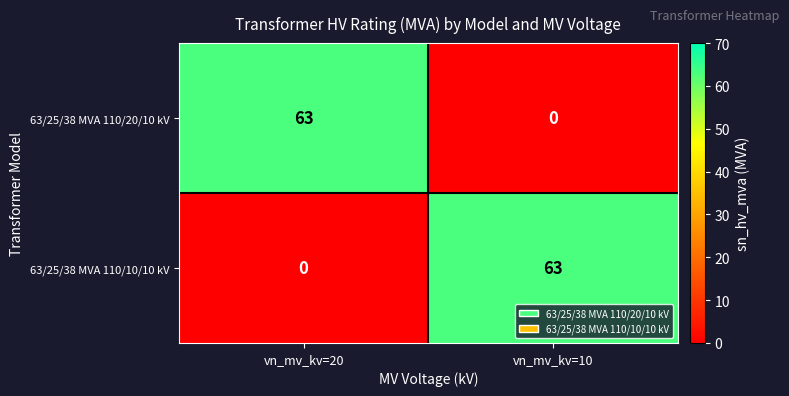

What is the spread (max minus min) of values at vn_mv_kv=20?

63